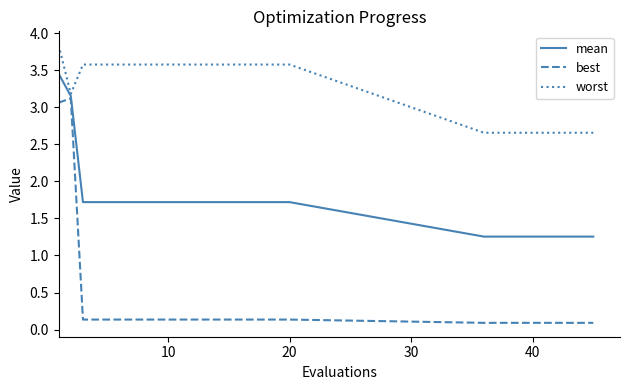

Rank the series by their average value, from lowest to highest.

best, mean, worst